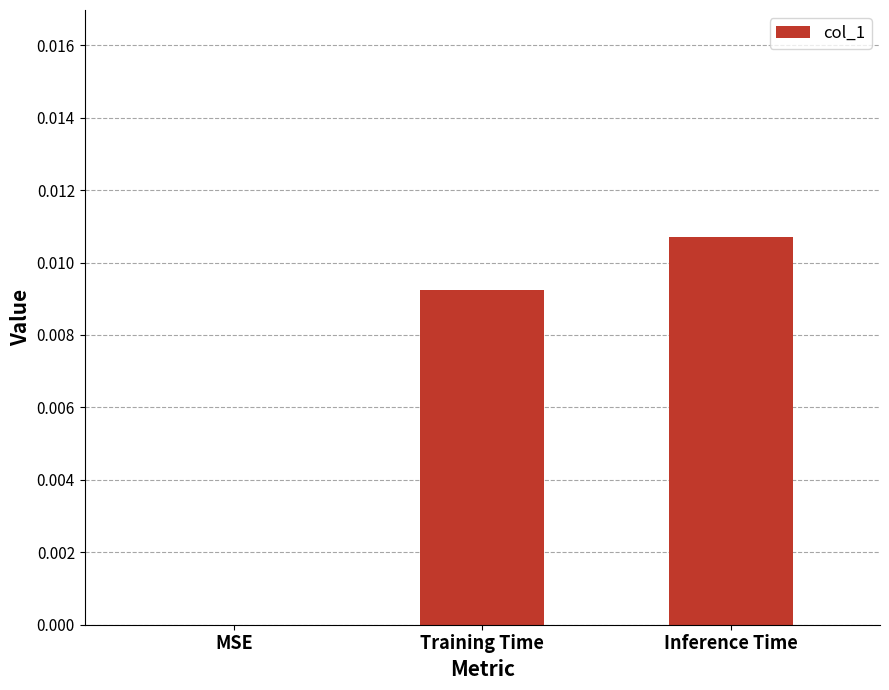

The chart shows a value of 0.0 at Inference Time. True or false?

True